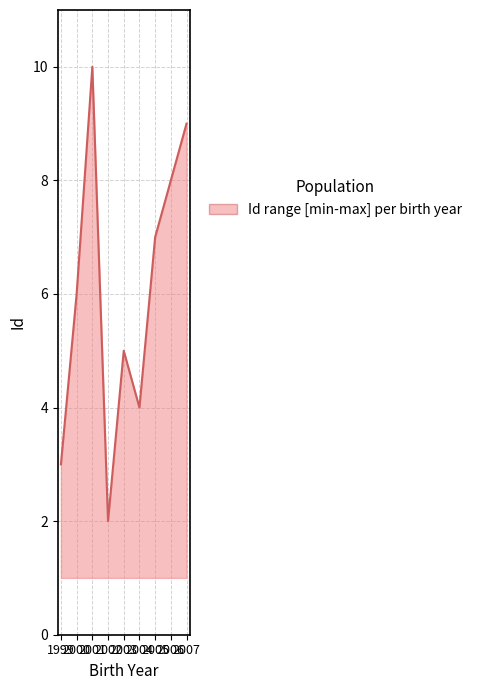

Which category has the lowest value across all series?

2002